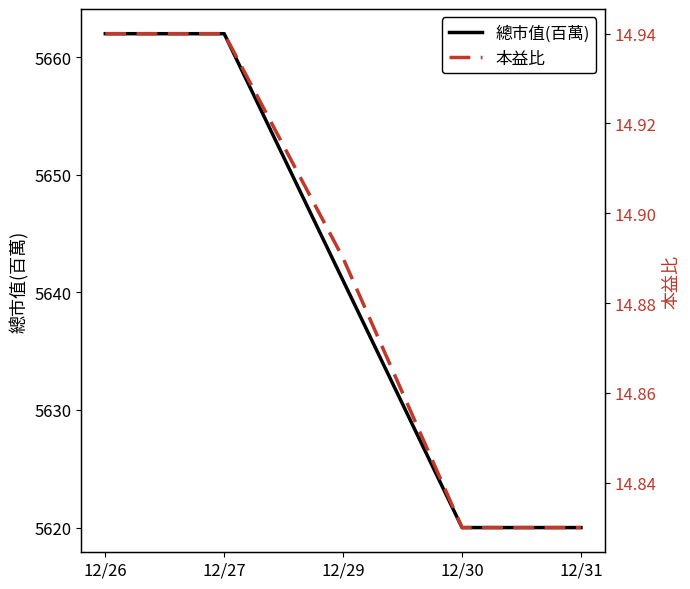

True or false: 本益比 and 總市值(百萬) intersect in this chart.

False